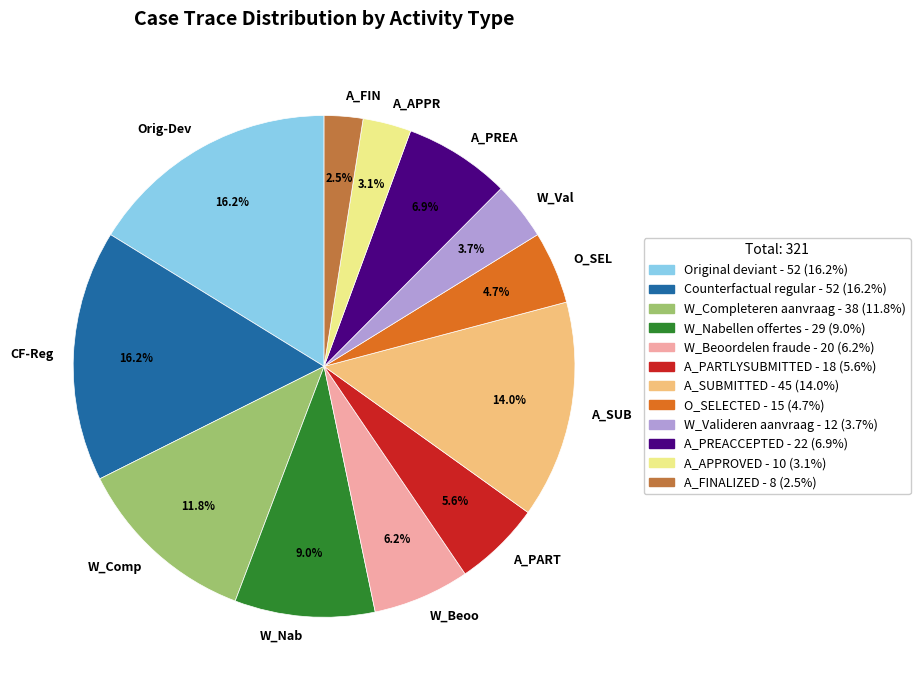

How many segments does this pie chart have?

12